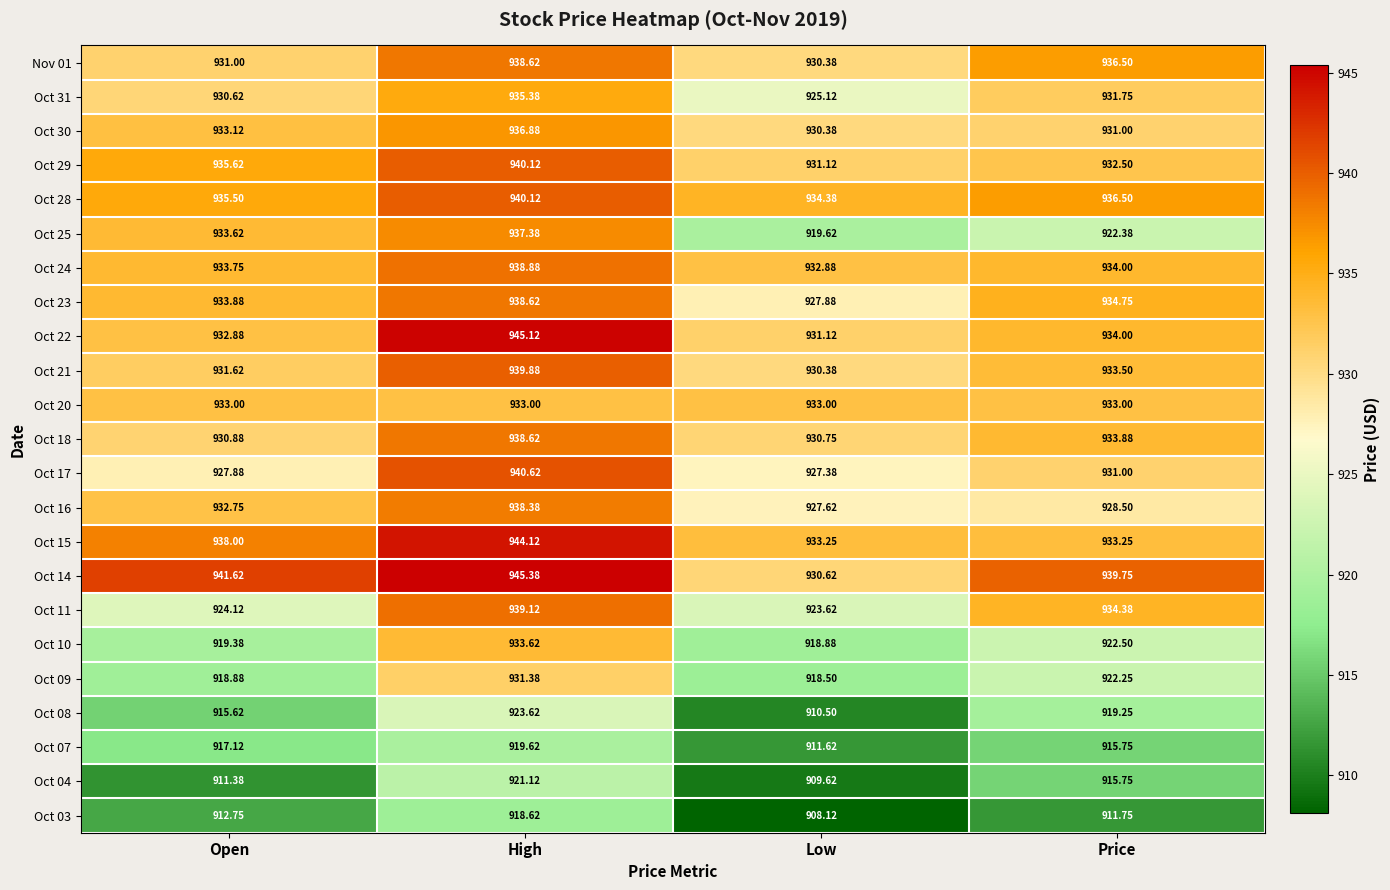

What is the spread (max minus min) of values at Price?

28.0